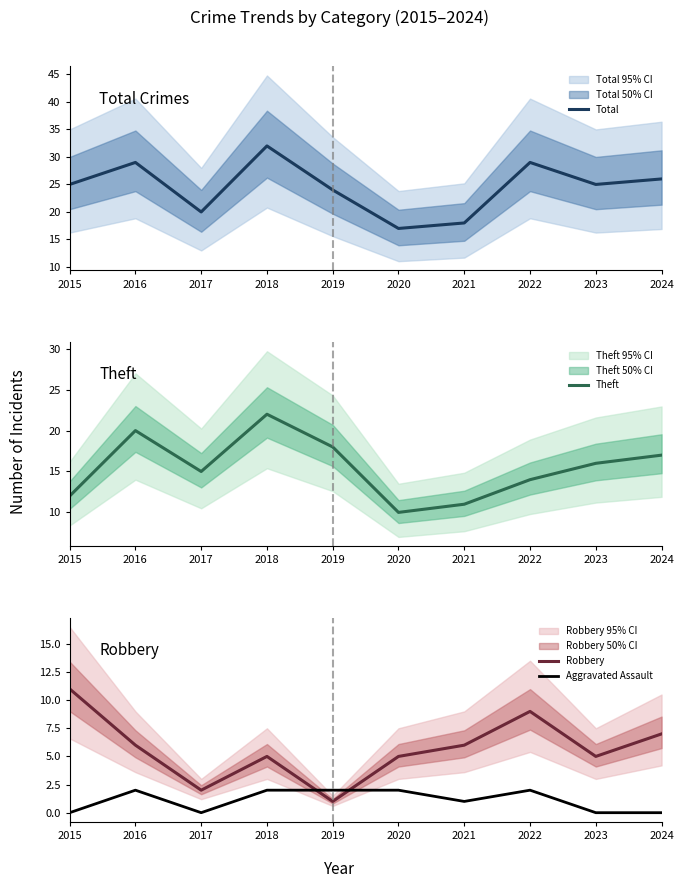

True or false: Total and Robbery cross at least once.

False